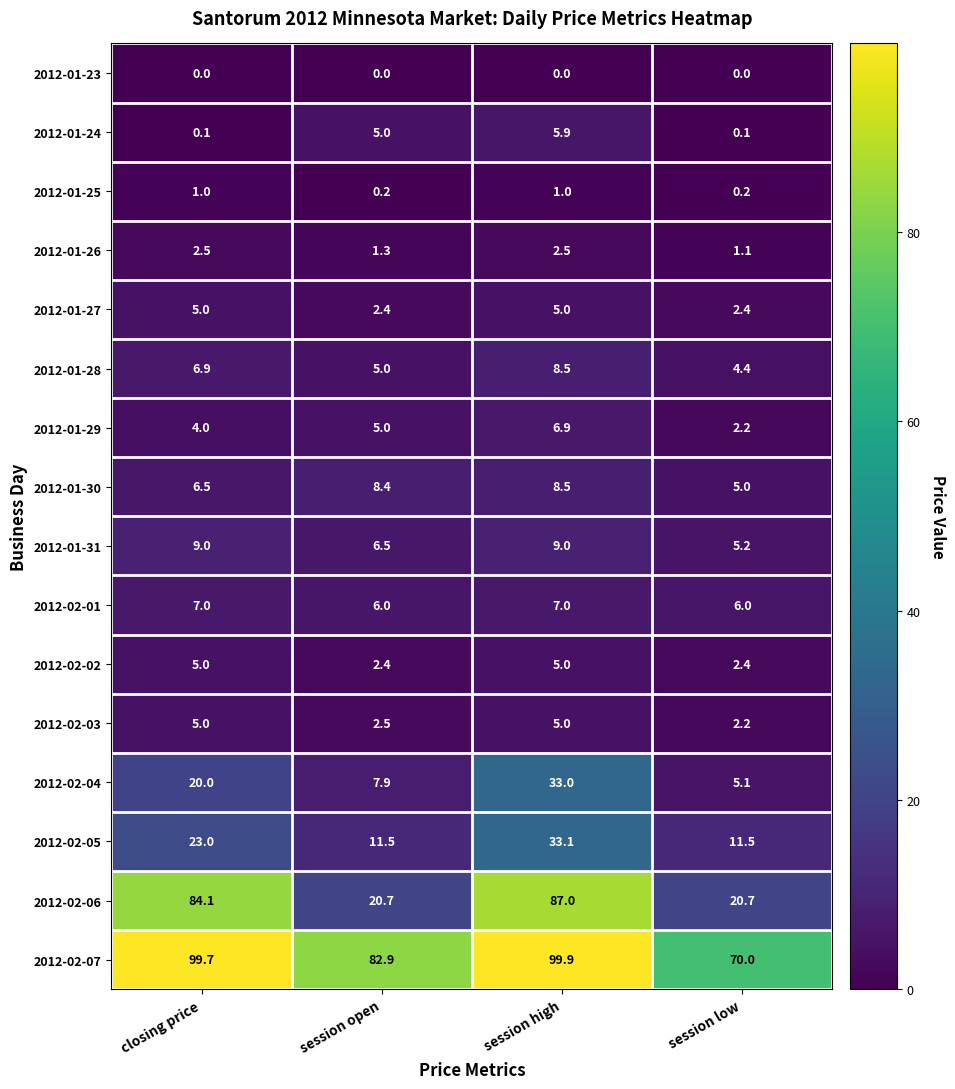

Which series has the widest spread of values?

2012-02-06